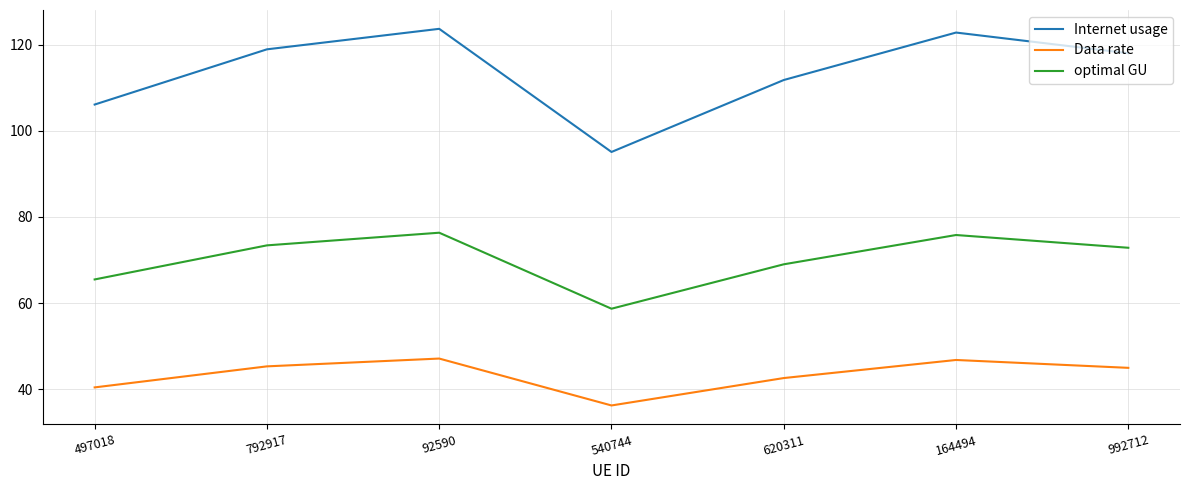

What are all the series names shown in the legend?

Internet usage, Data rate, optimal GU